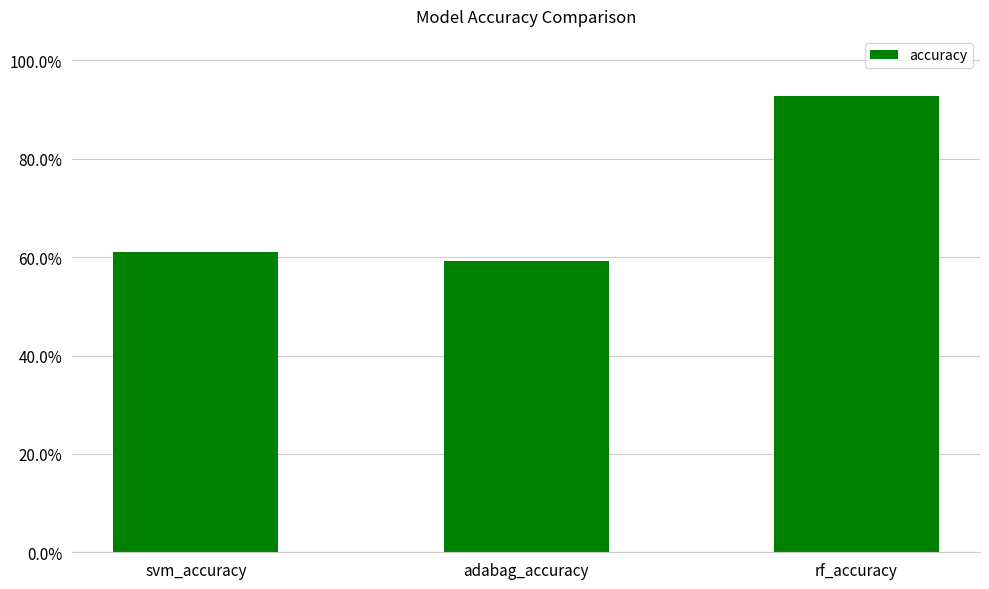

Are the bars horizontal?

No